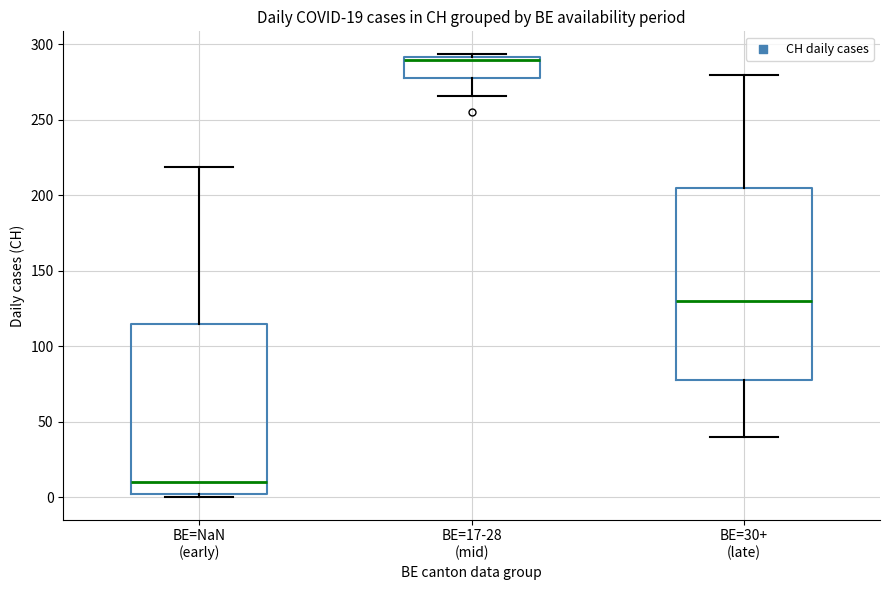

Comparing the boxes themselves (not the whiskers), which one is the tallest?

BE=30+ (late)